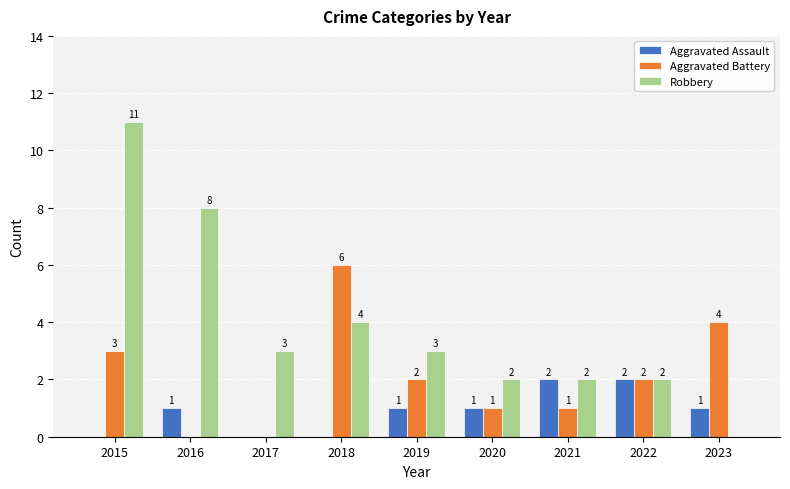

What is the sum of all Aggravated Assault values?

8